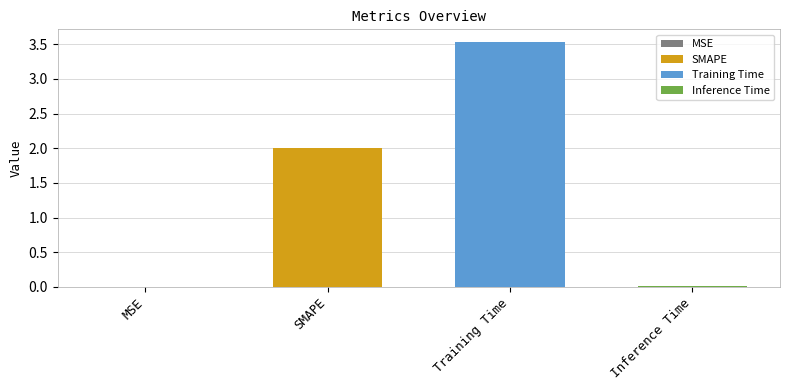

What is the maximum value shown in the chart?

3.5